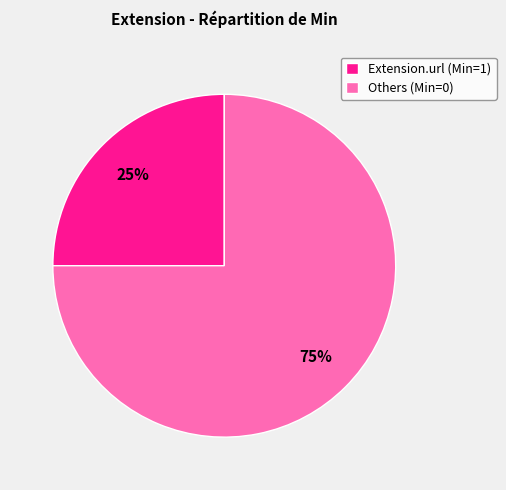

Rank the categories by value from highest to lowest.

Others (Min=0), Extension.url (Min=1)